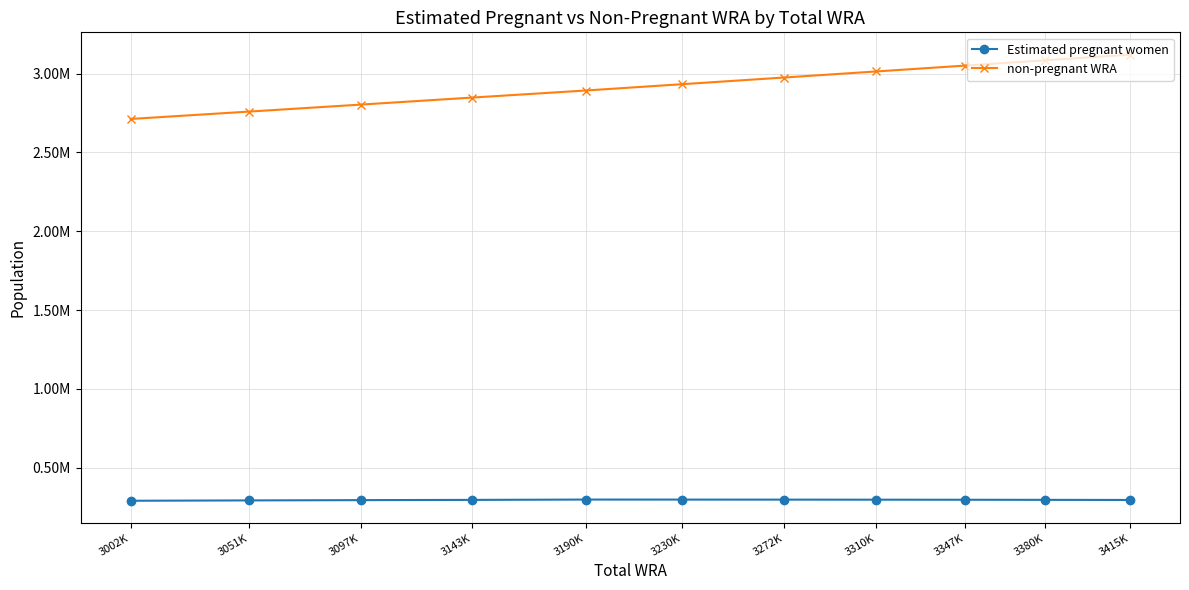

The non-pregnant WRA series shows 1081531.5 at 3310K. True or false?

False